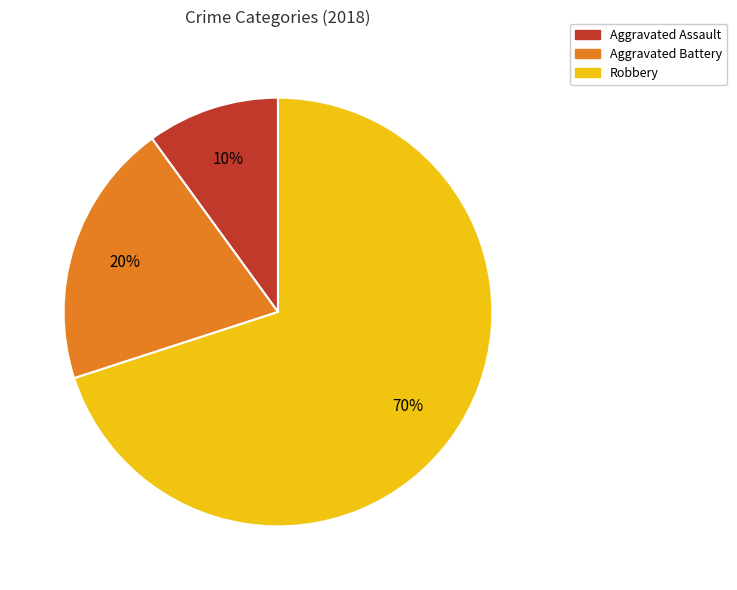

Does Aggravated Battery represent more than half of the total?

No